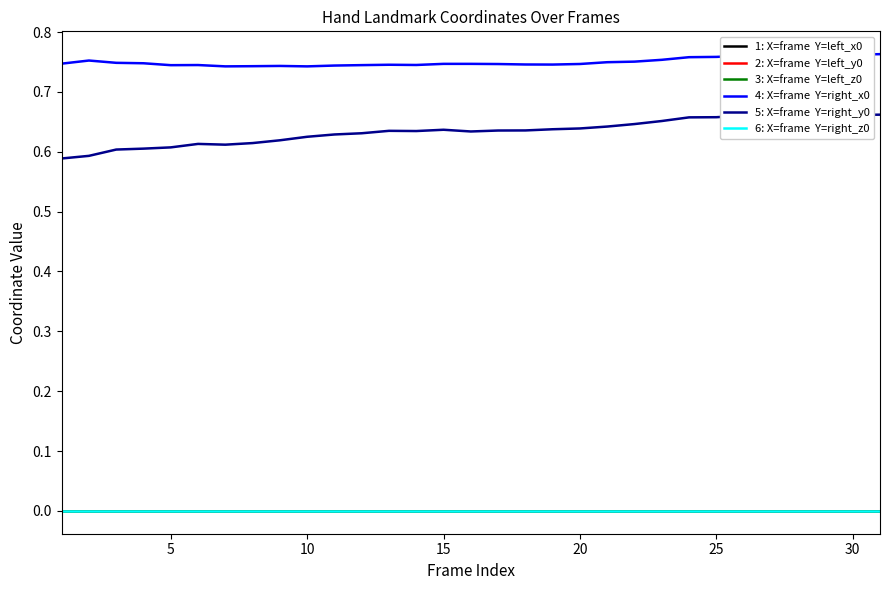

True or false: 2: X=frame  Y=left_y0 has more than 1 interior local peaks.

False